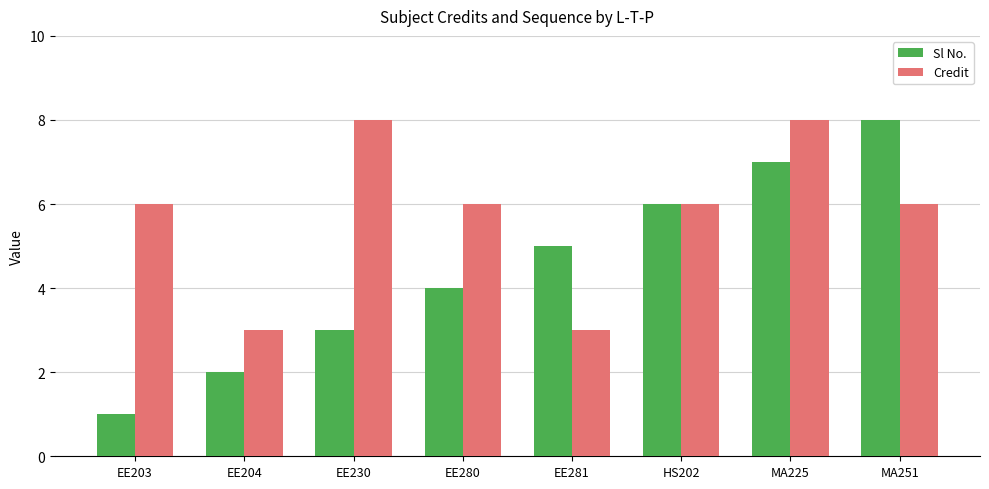

The Credit series shows 6 at MA251. True or false?

True